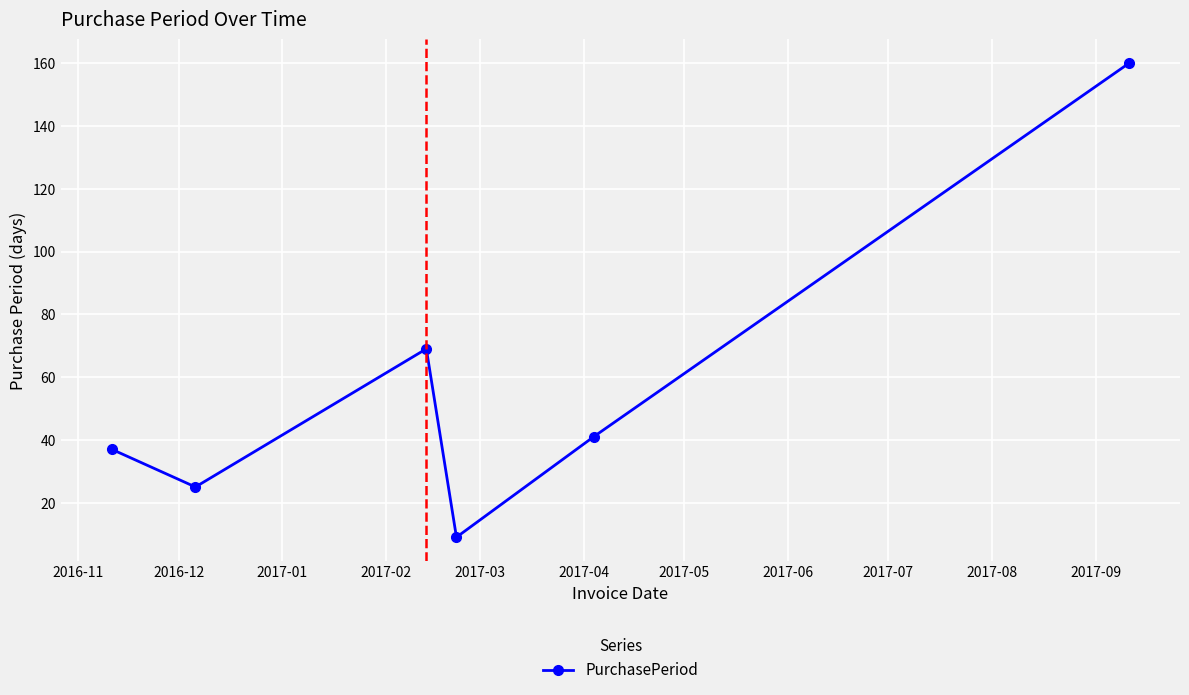

How many data points are less than 41?

3